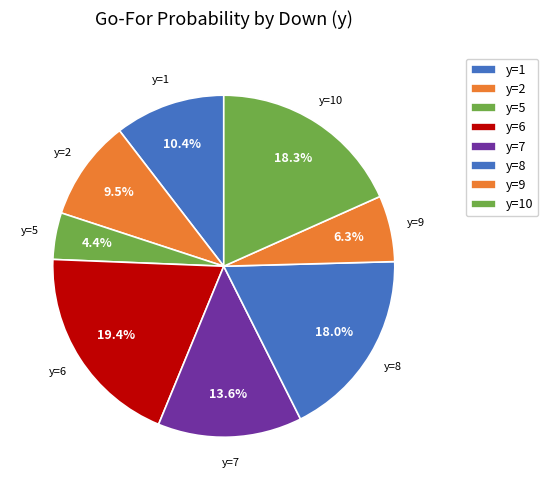

Count the number of slices in the pie.

8